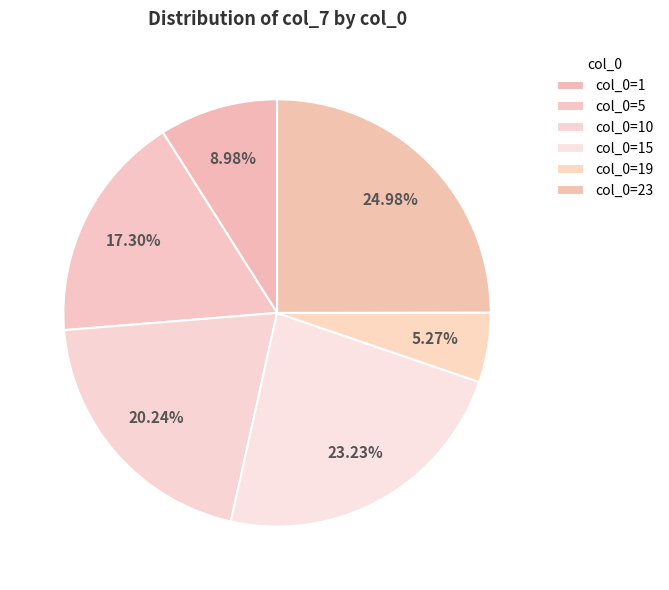

Rank the categories by value from lowest to highest.

19, 1, 5, 10, 15, 23